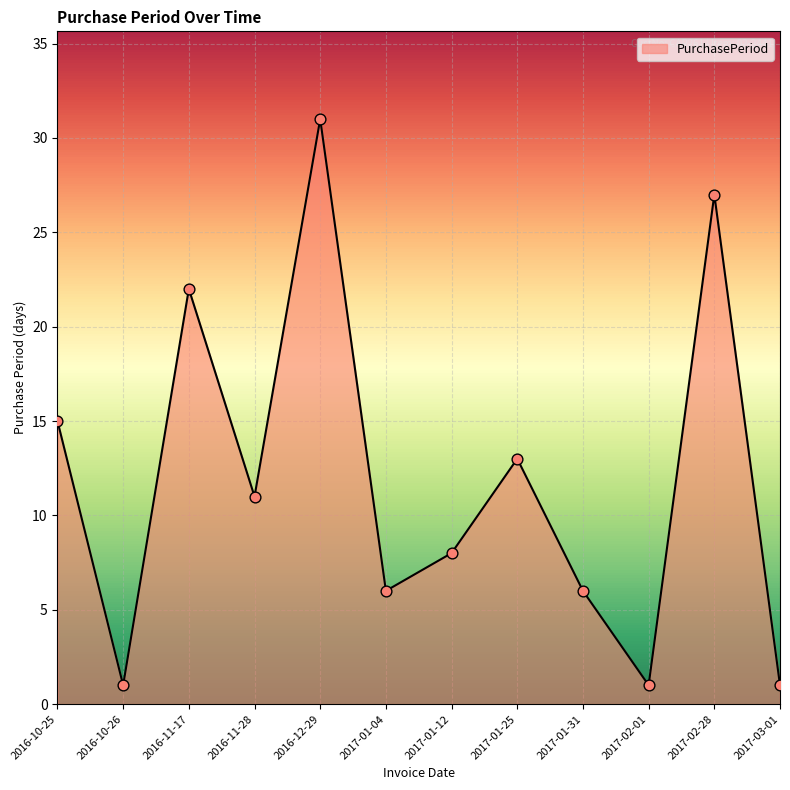

Between 2016-11-17 and 2016-12-29, which is larger?

2016-12-29